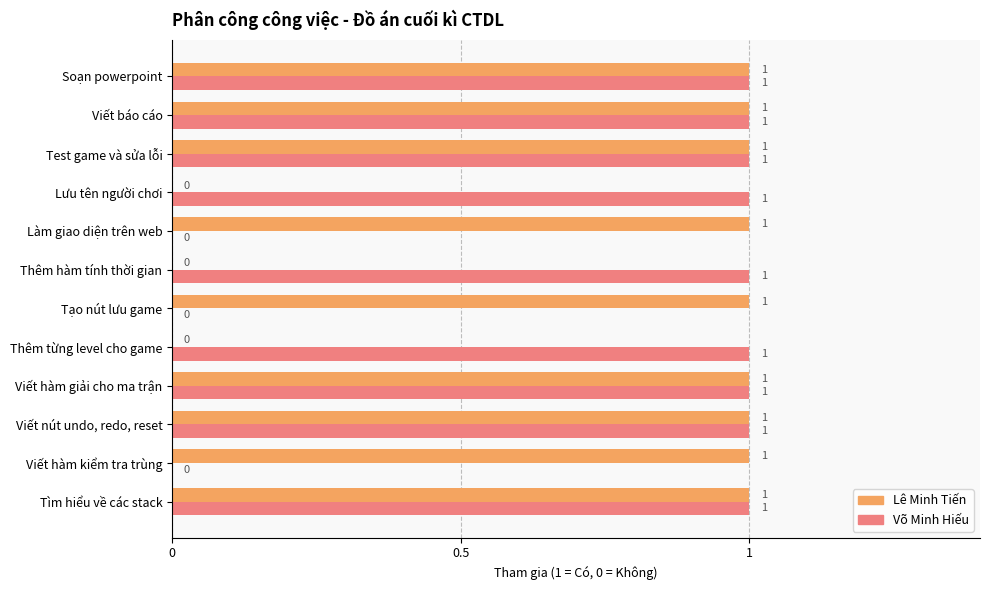

What are all the series names shown in the legend?

Lê Minh Tiến, Võ Minh Hiếu